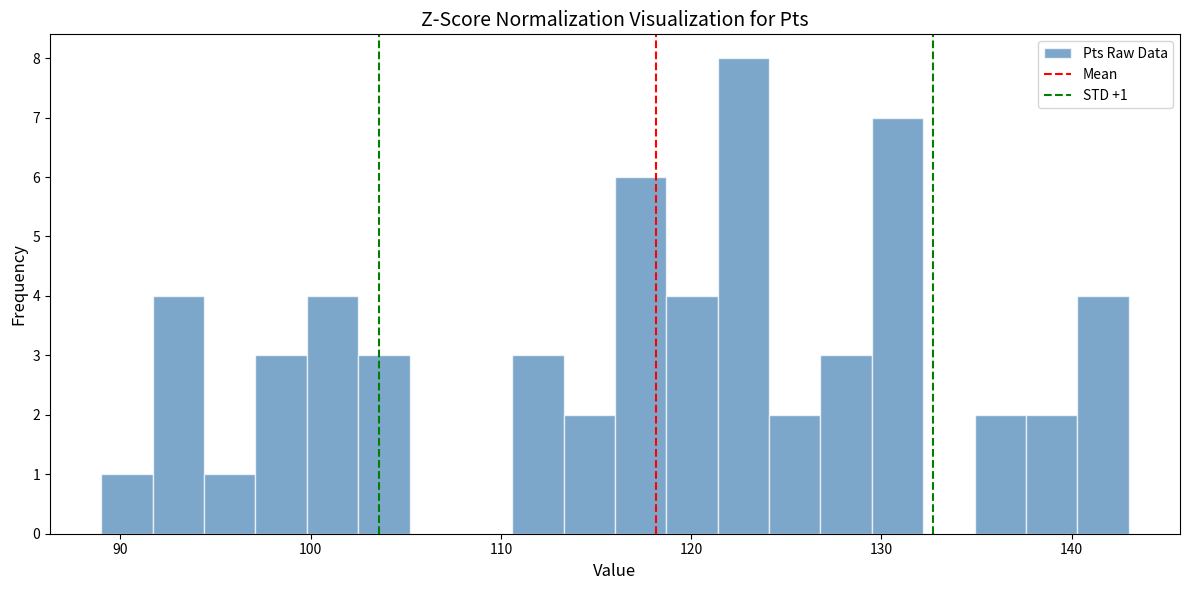

Read against the x-axis, roughly where is the centre of the tallest bar?

123